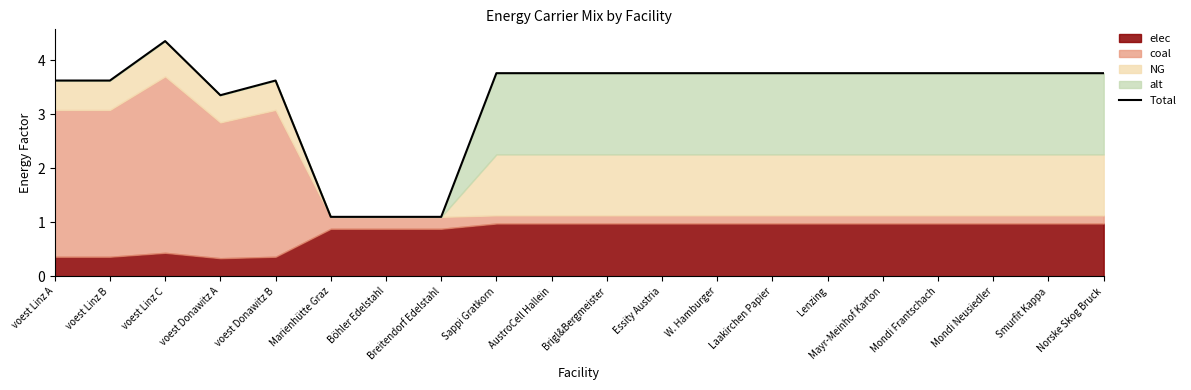

What is the difference between the maximum and minimum values?

3.3